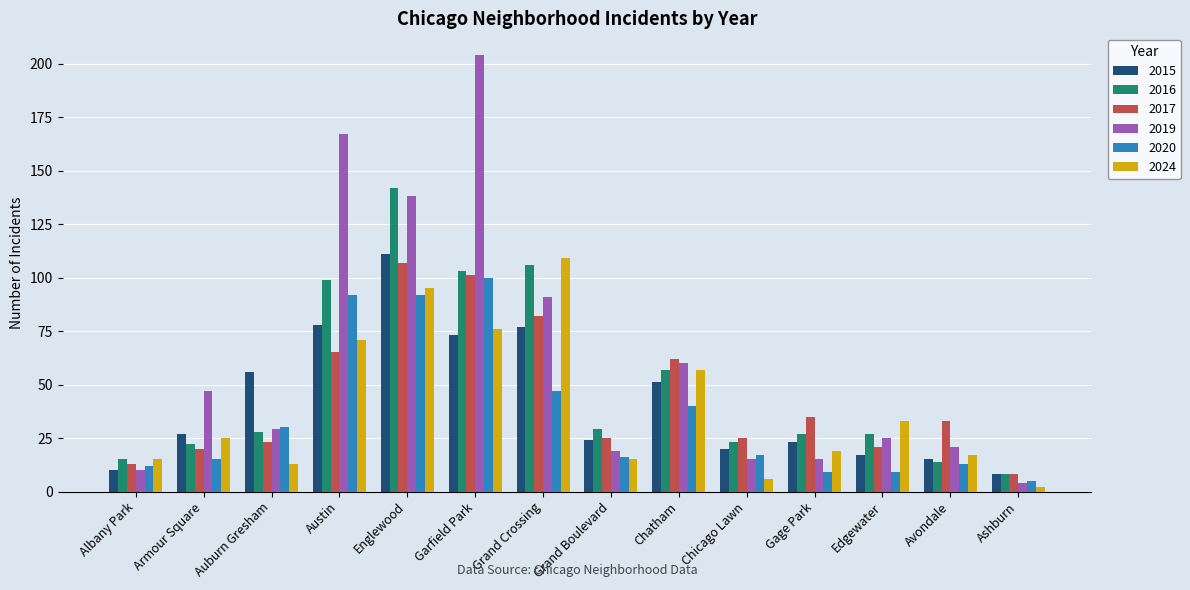

Reading left to right, transcribe all the data shown in this chart.

2015: 10	27	56	78	111	73	77	24	51	20	23	17	15	8
2016: 15	22	28	99	142	103	106	29	57	23	27	27	14	8
2017: 13	20	23	65	107	101	82	25	62	25	35	21	33	8
2019: 10	47	29	167	138	204	91	19	60	15	15	25	21	4
2020: 12	15	30	92	92	100	47	16	40	17	9	9	13	5
2024: 15	25	13	71	95	76	109	15	57	6	19	33	17	2